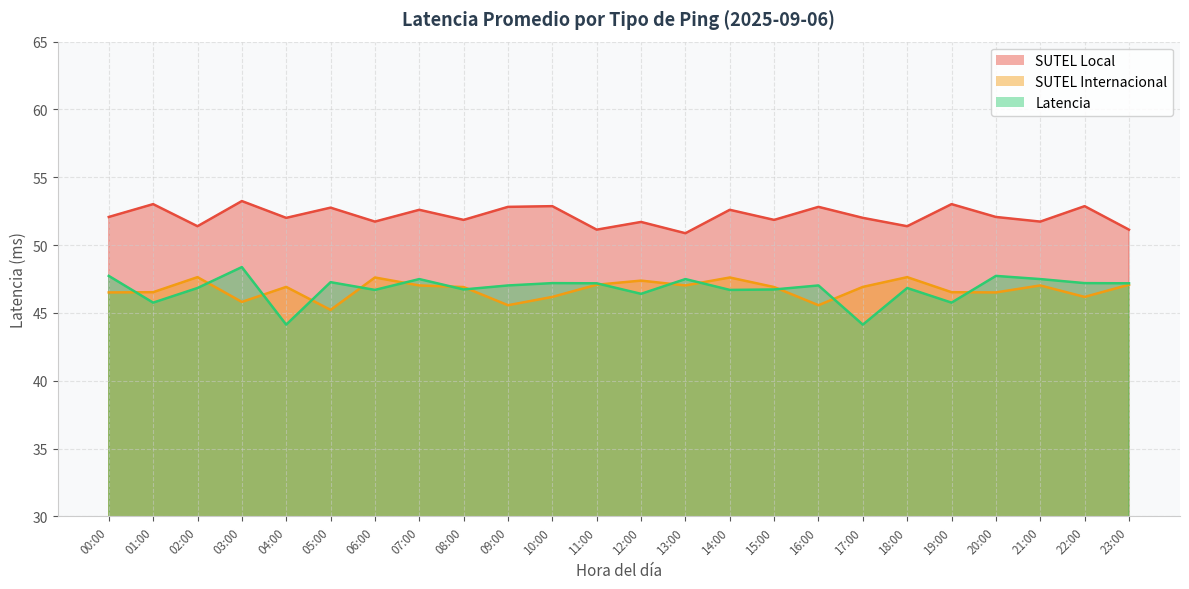

What is the difference between the maximum and minimum values in the Latencia series?

4.2